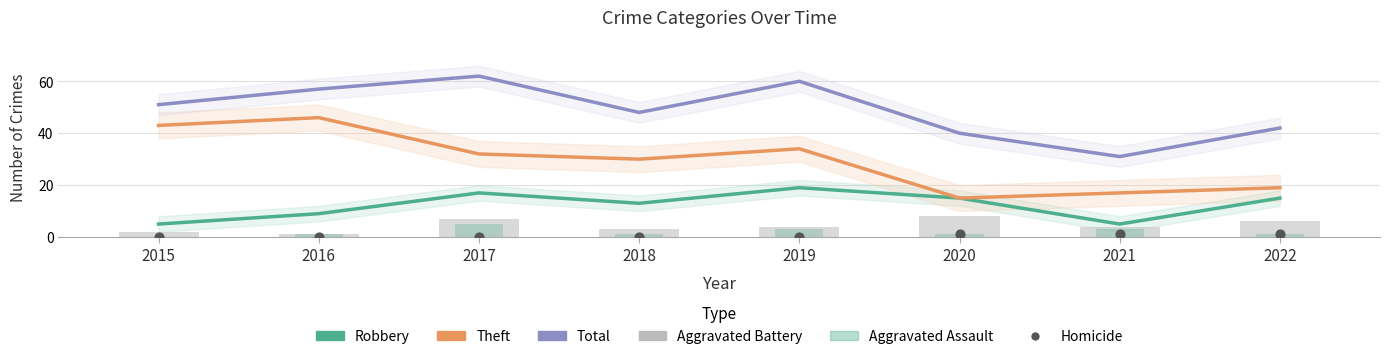

What are all the series names shown in the legend?

Robbery, Theft, Total, Aggravated Battery, Aggravated Assault, Homicide